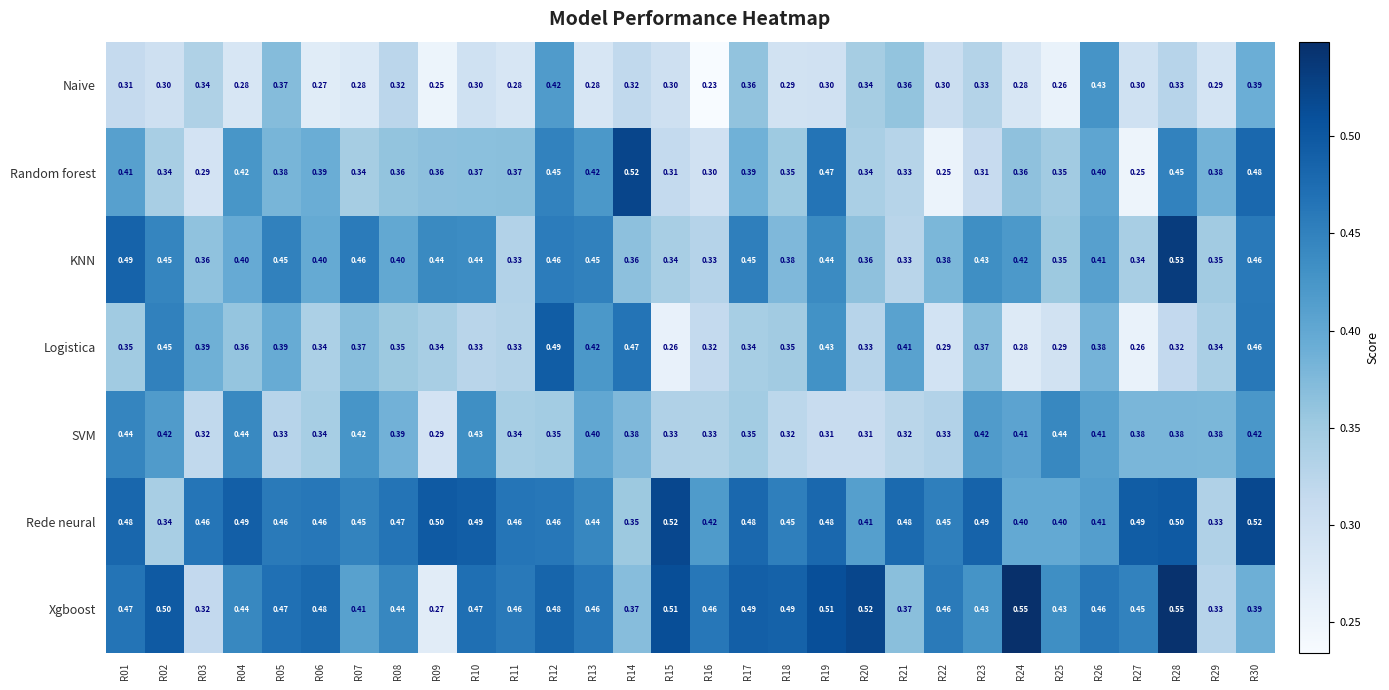

What is the total value across all series at R27?

2.5